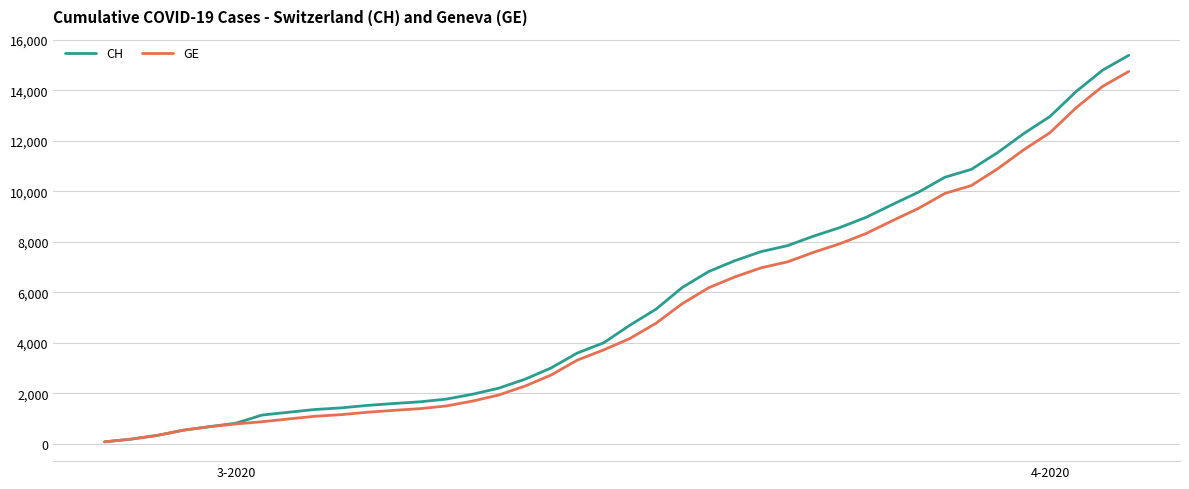

Which series has the largest range (max minus min)?

CH